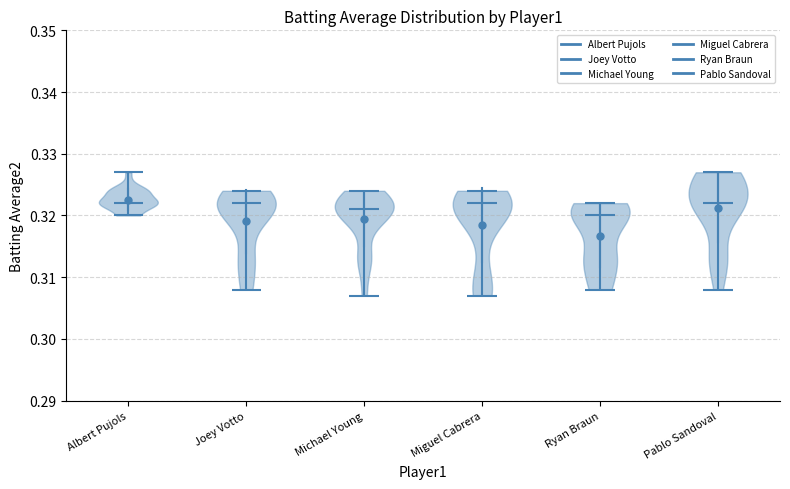

What is the lowest point the violin for Joey Votto reaches on the y-axis? The values are not printed on the chart, so give them approximately, as read against the axis.

0.308